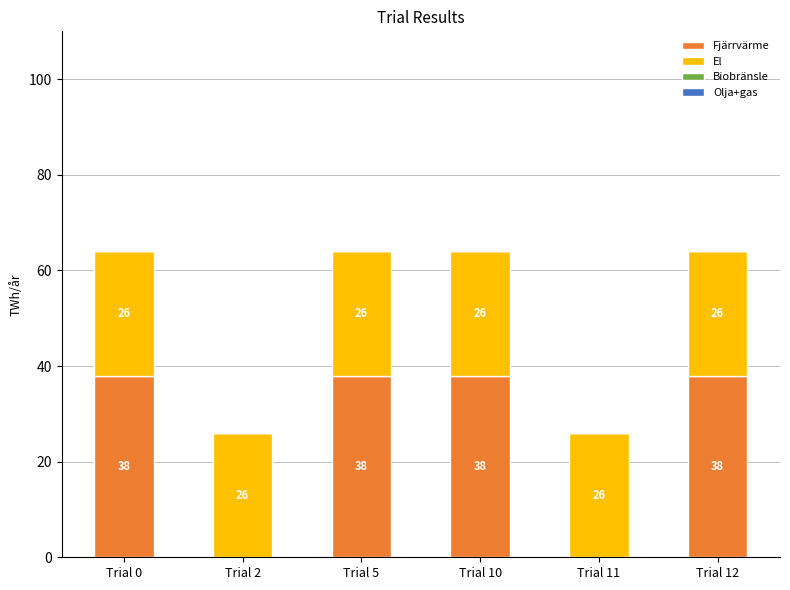

Read the Fjärrvärme value at Trial 5.

38